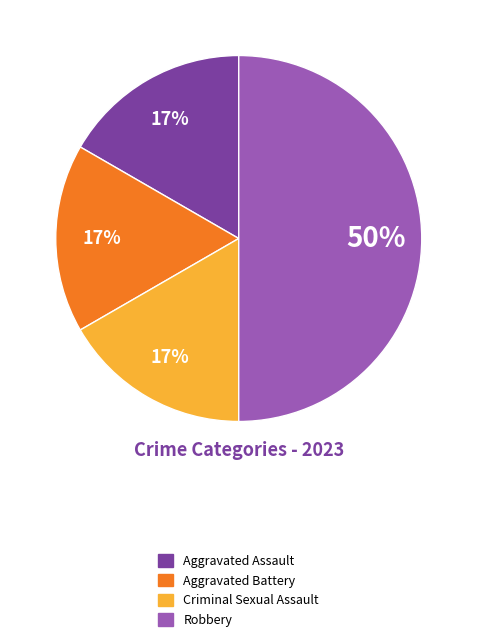

True or false: Aggravated Assault accounts for 17% of the total.

True